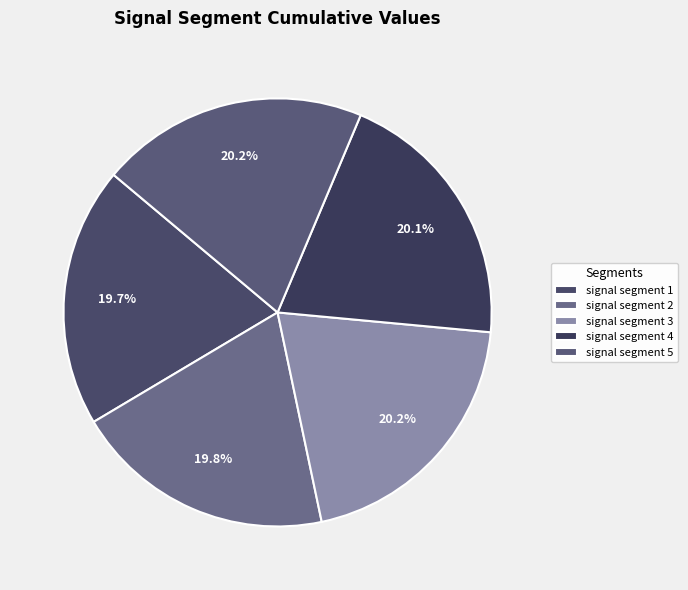

What percentage do signal segment 3 and signal segment 1 together represent?

39.9%